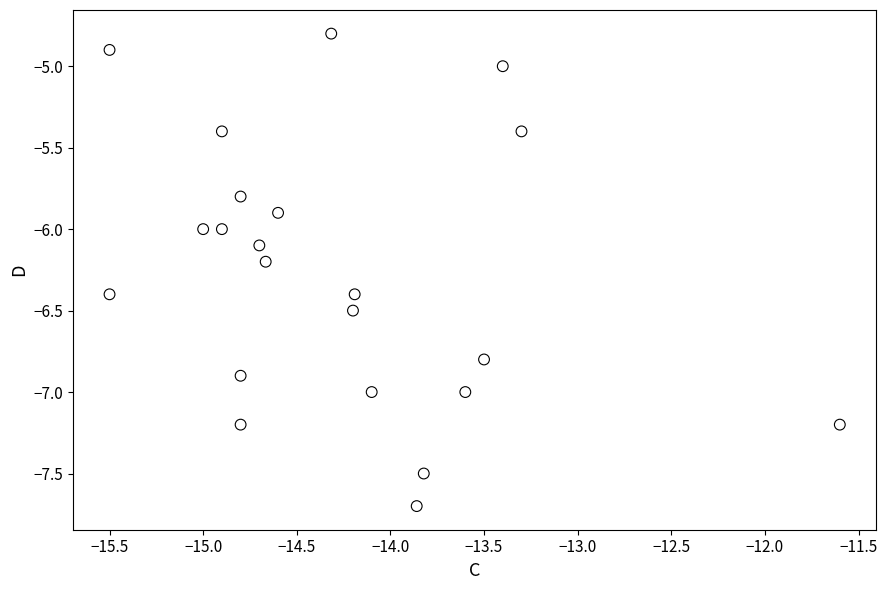

What is the range of Y values (max minus min)?

2.9